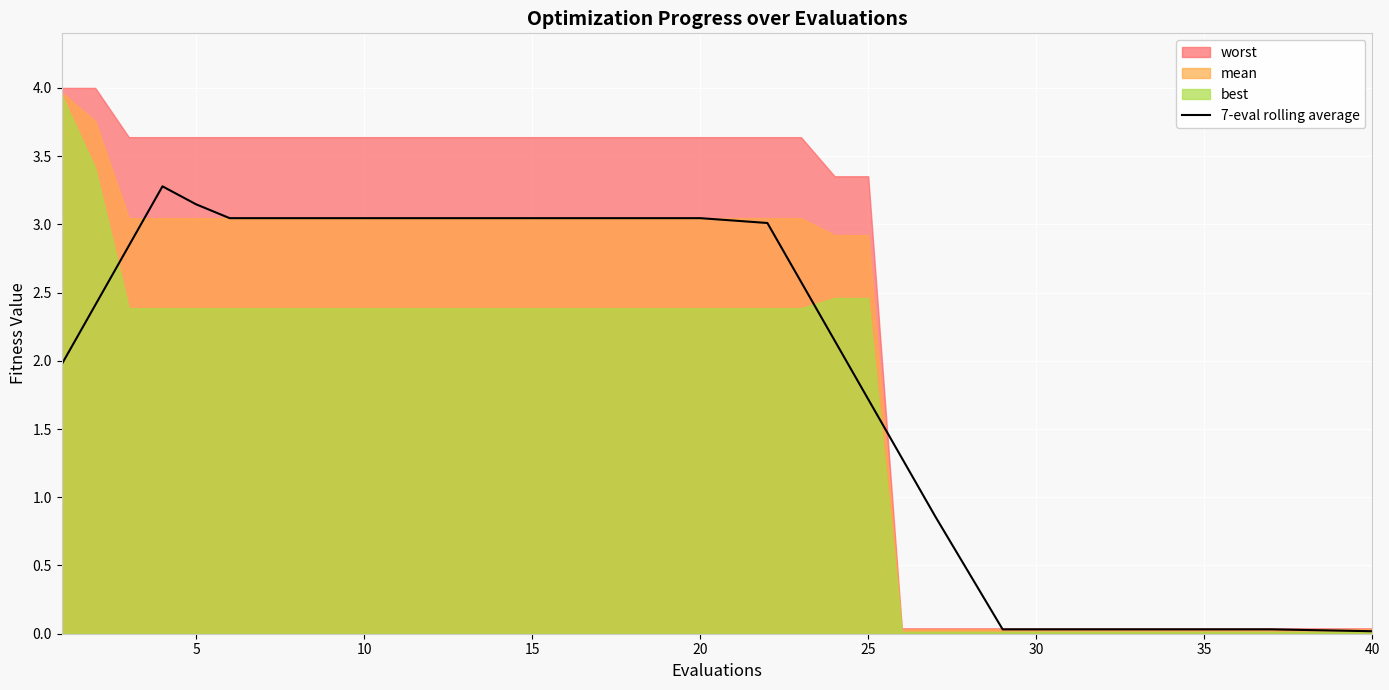

The 7-eval rolling average series shows 0.0 at 30. True or false?

True